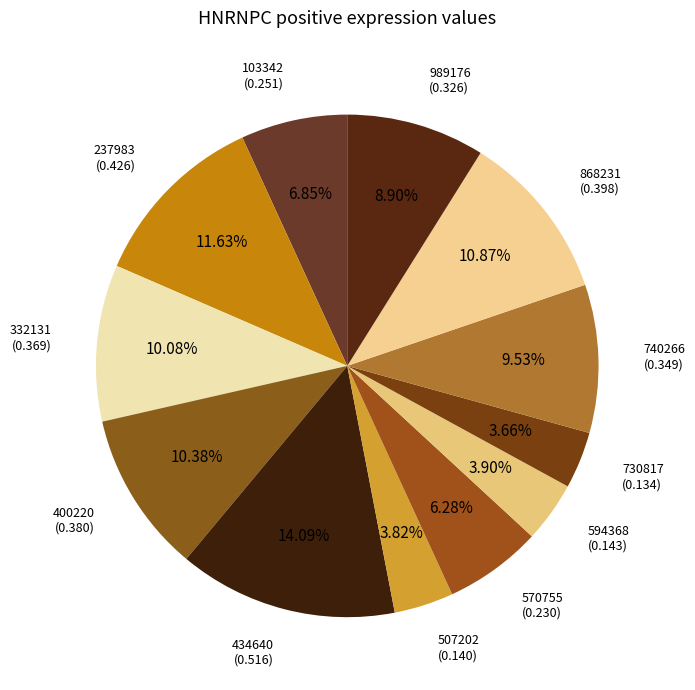

Which slice is the largest?

434640